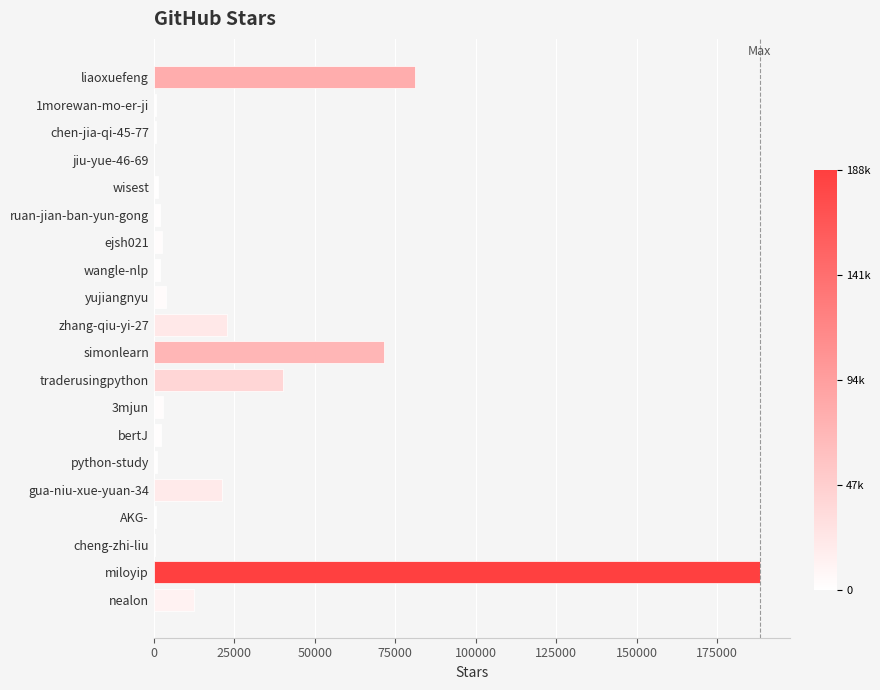

Is it true that the value at simonlearn is 14566?

False